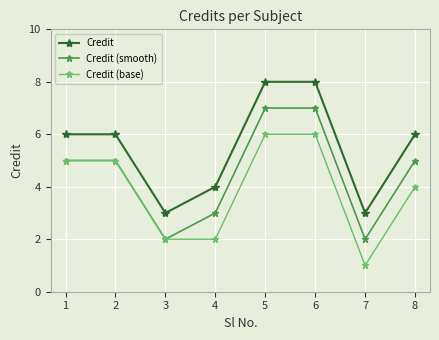

How many interior local valleys does the Credit series have?

2